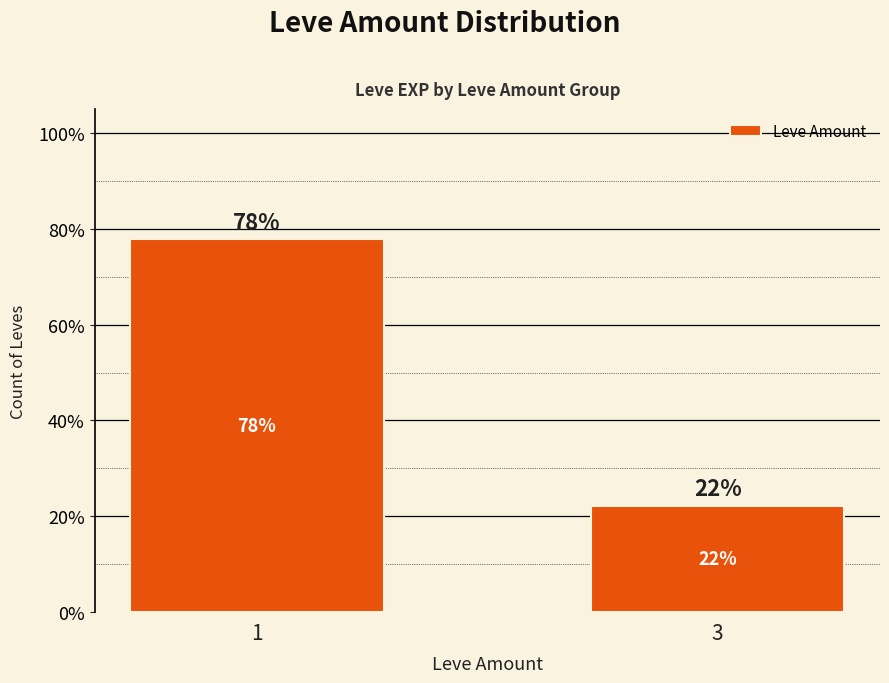

The chart shows a value of 0.8 at 1. True or false?

True